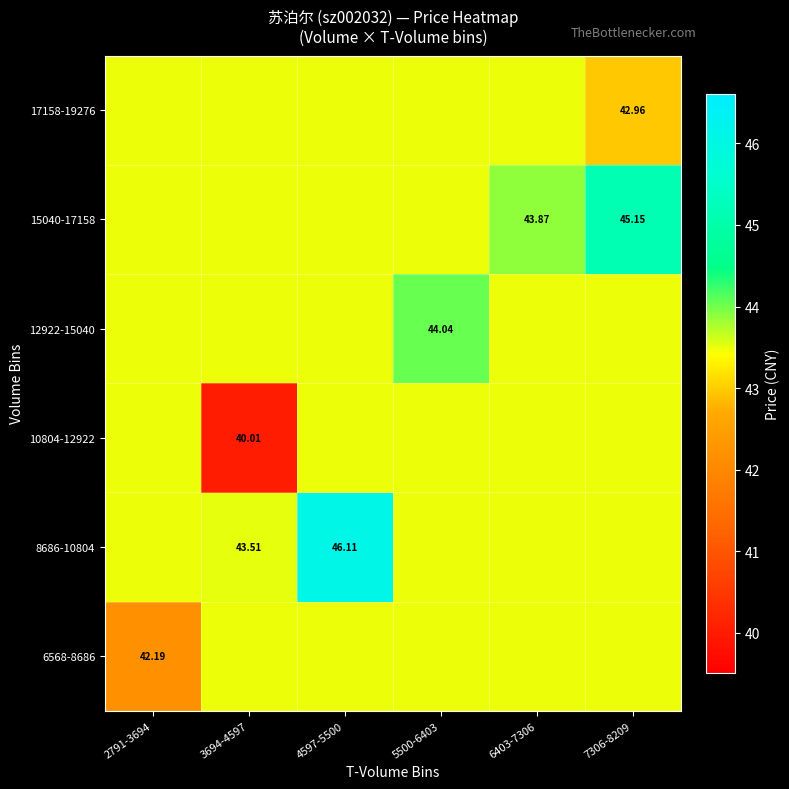

How many data points in 6568-8686 are above 43?

5